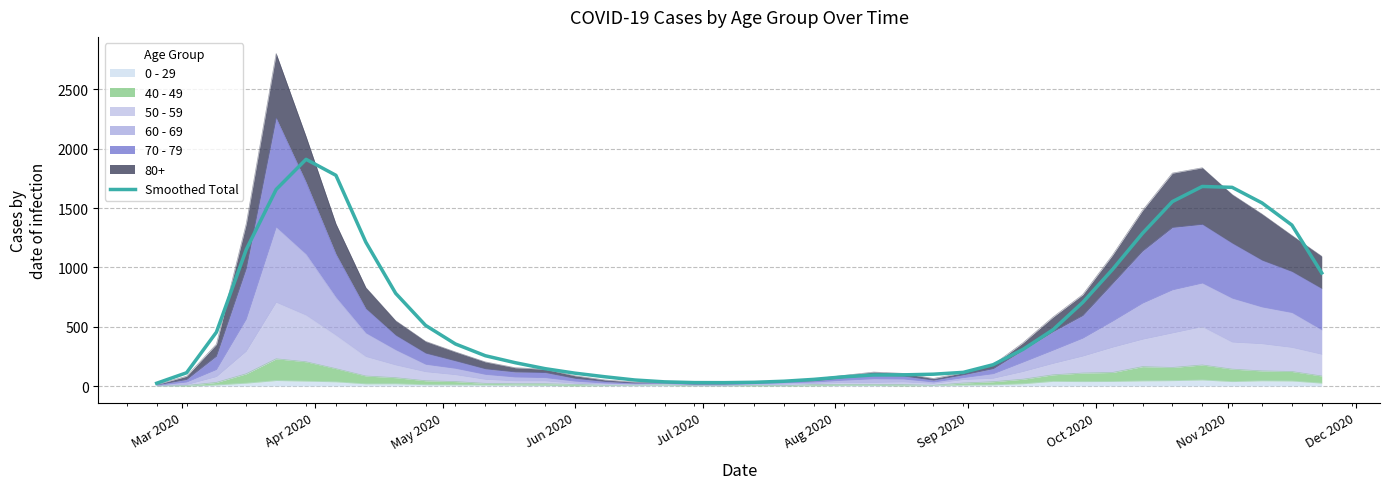

What is the difference between the maximum and minimum values?

1887.2